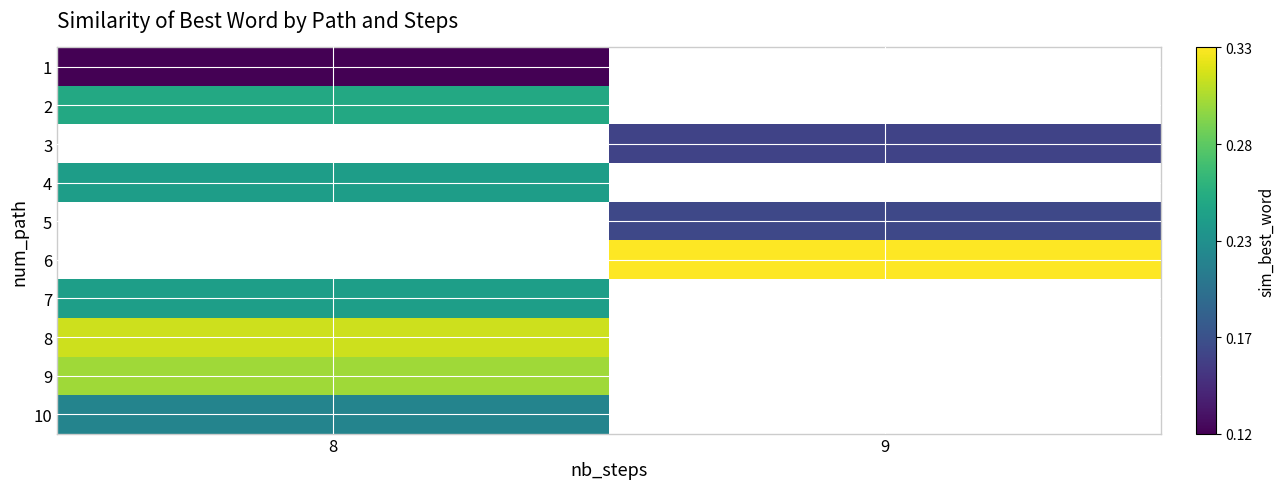

Which has a higher value, 8 or 9?

9